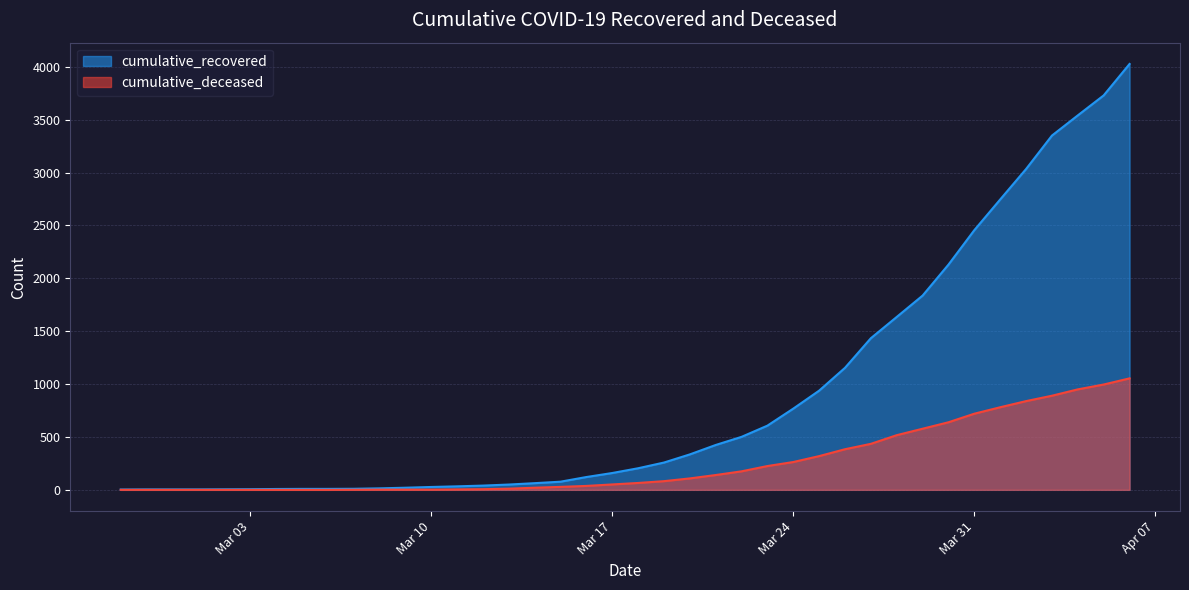

At which label does cumulative_deceased first exceed 65?

2020-03-19